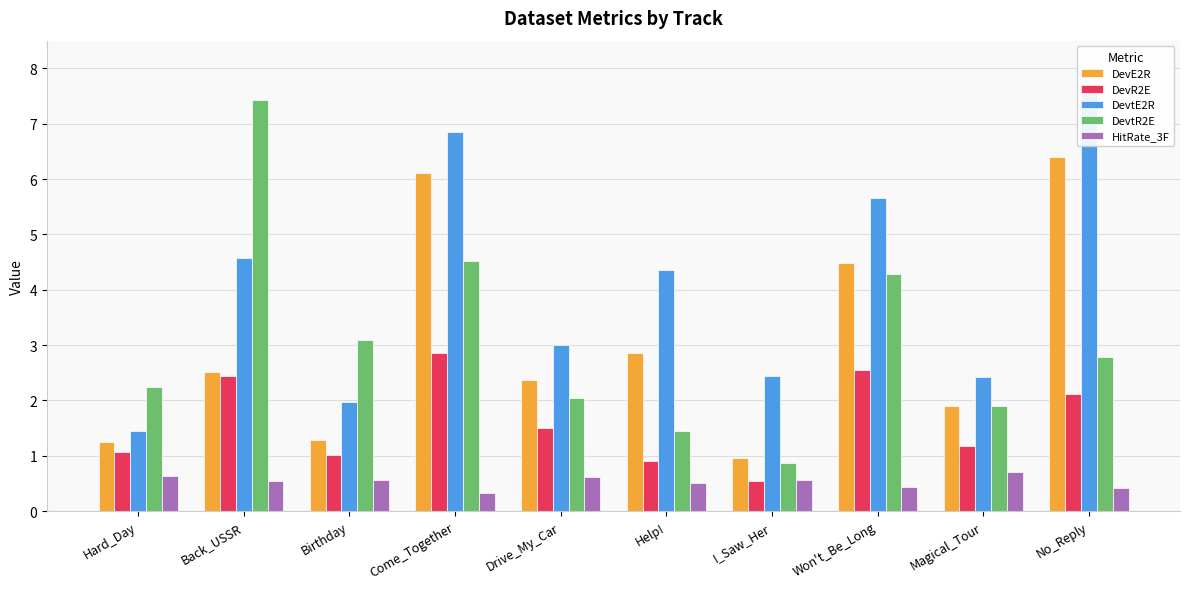

How many data points does each series have?

10